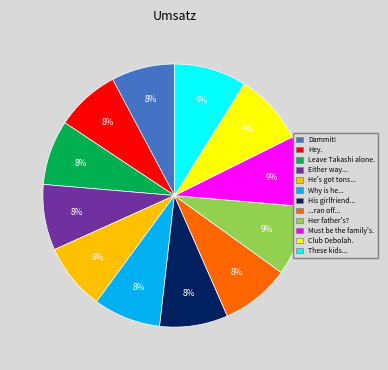

Is there a majority slice in this chart?

No